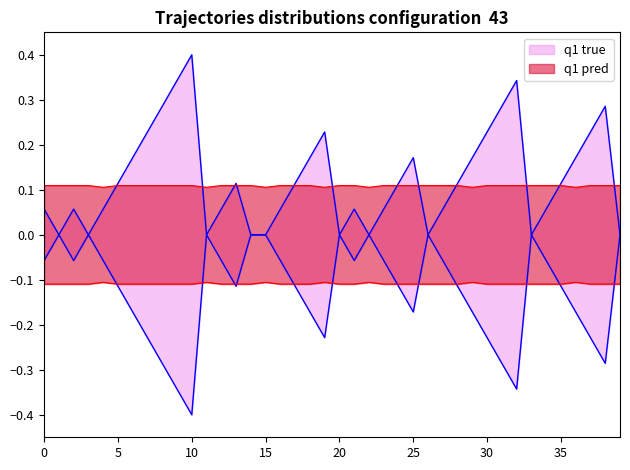

The Streak series shows 0.1 at 0. True or false?

False